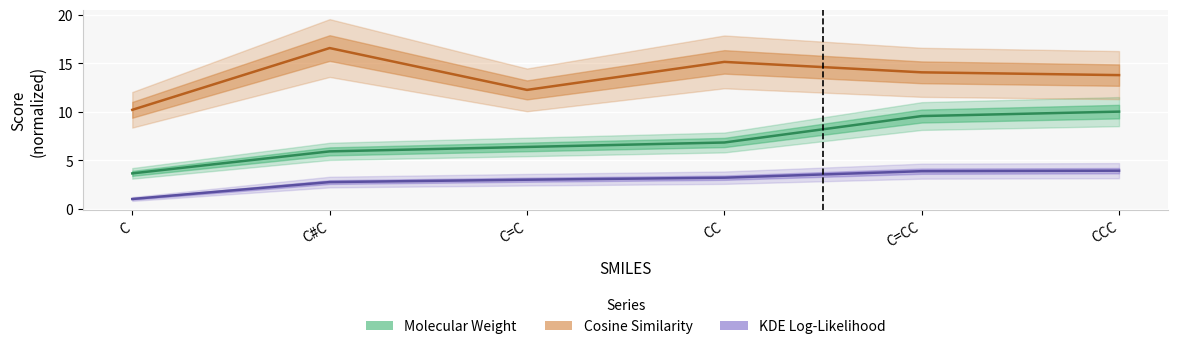

Where is KDE Log-Likelihood nearest to the value 2?

C#C